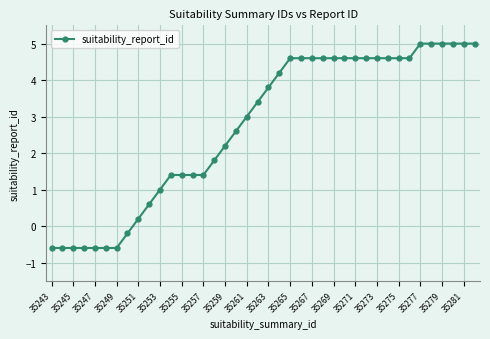

What is the average value?

2.7